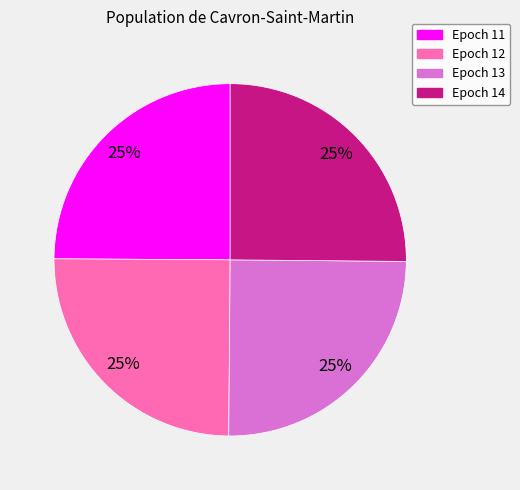

To the nearest percent, what is the average slice percentage?

25%